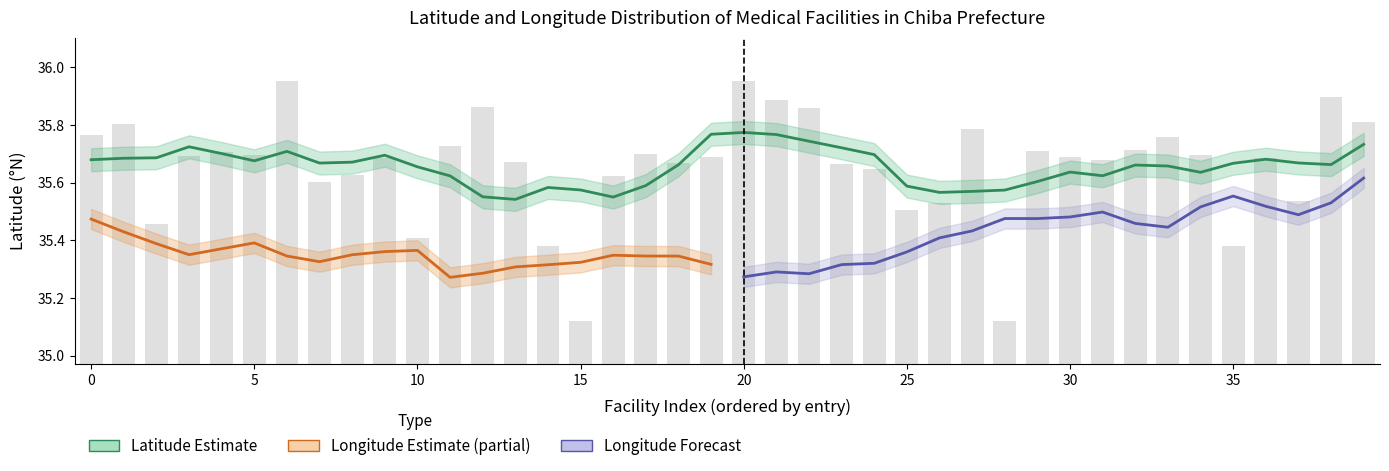

What is the label of the 10th bar from the right?

30